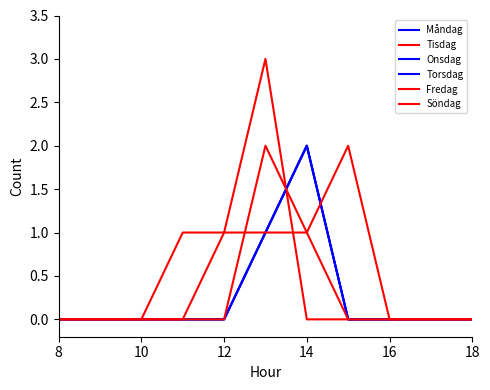

Does the chart display data point markers on the line(s)?

No